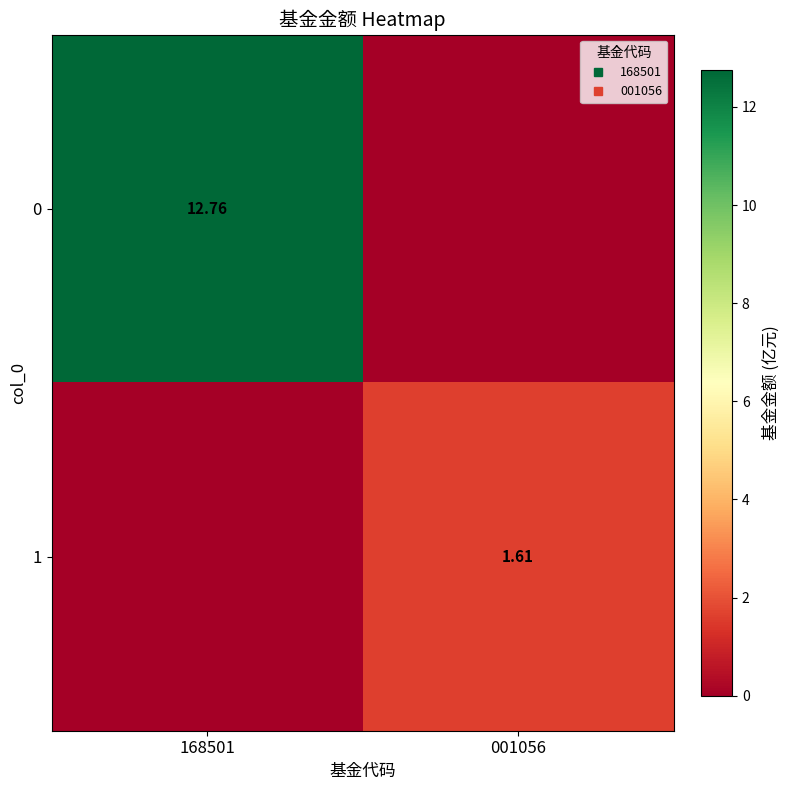

Rank the series by their maximum value, from lowest to highest.

1, 0